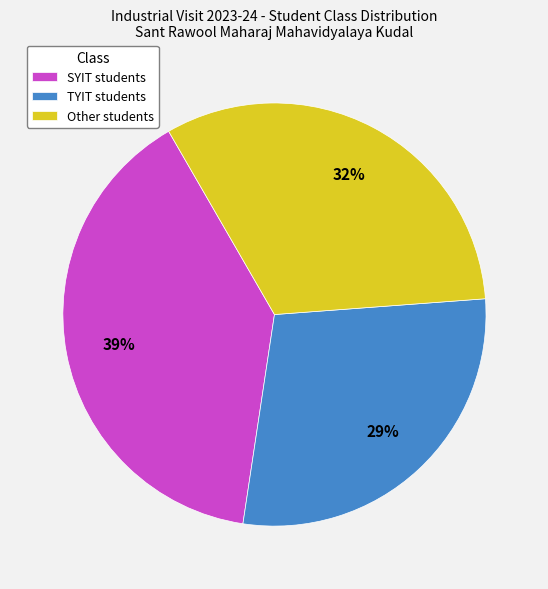

True or false: Other accounts for 32% of the total.

True